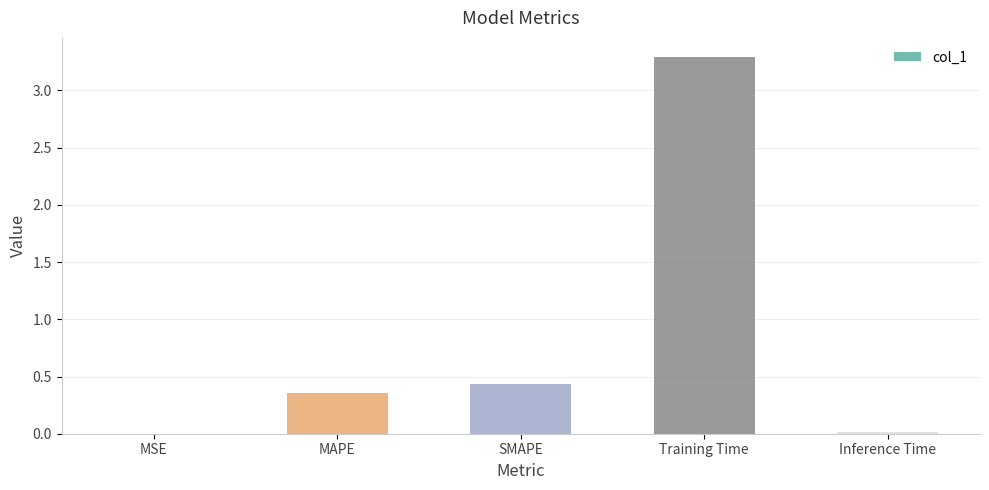

What is the sum of all values?

4.1